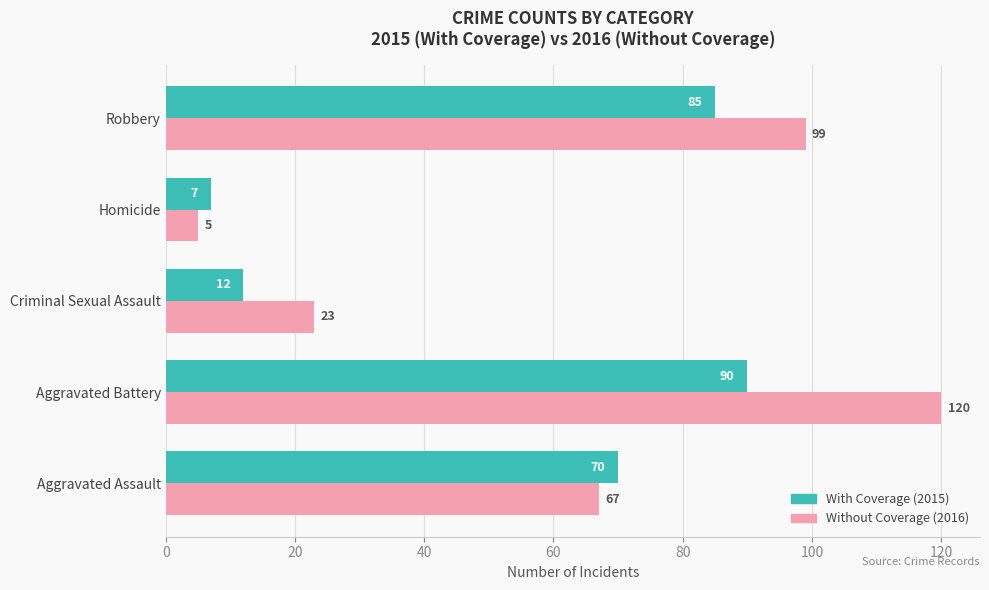

Count the number of categories in the chart.

5